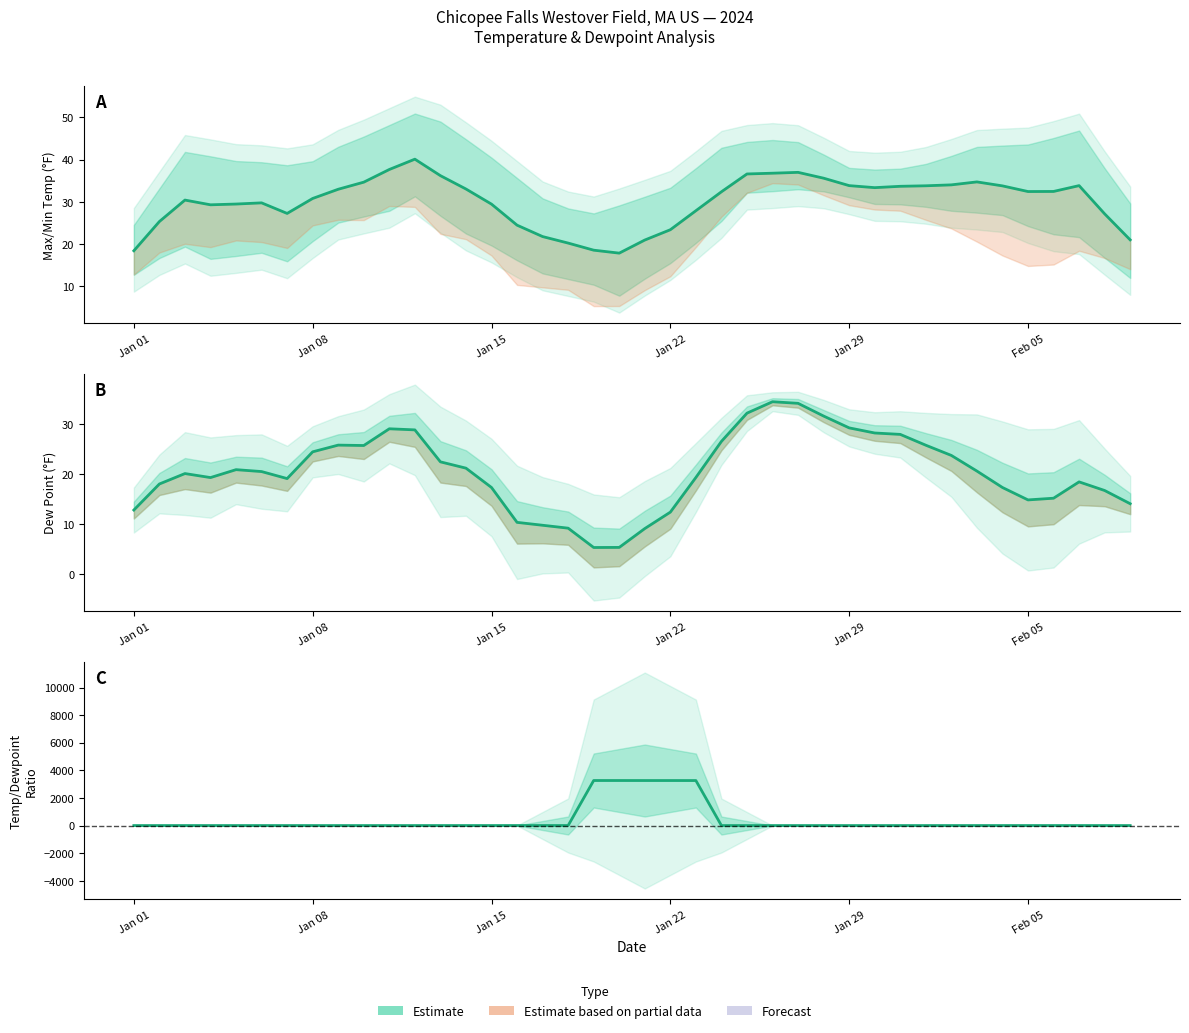

List the series in order of their peak value, lowest first.

DEWP, TEMP, TEMP/DEWP ratio